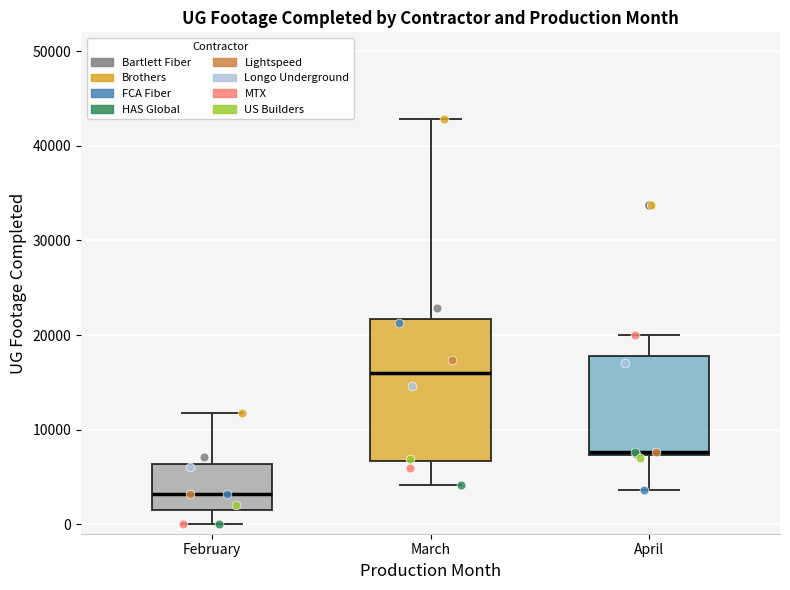

Comparing the boxes themselves (not the whiskers), which one is the tallest?

March